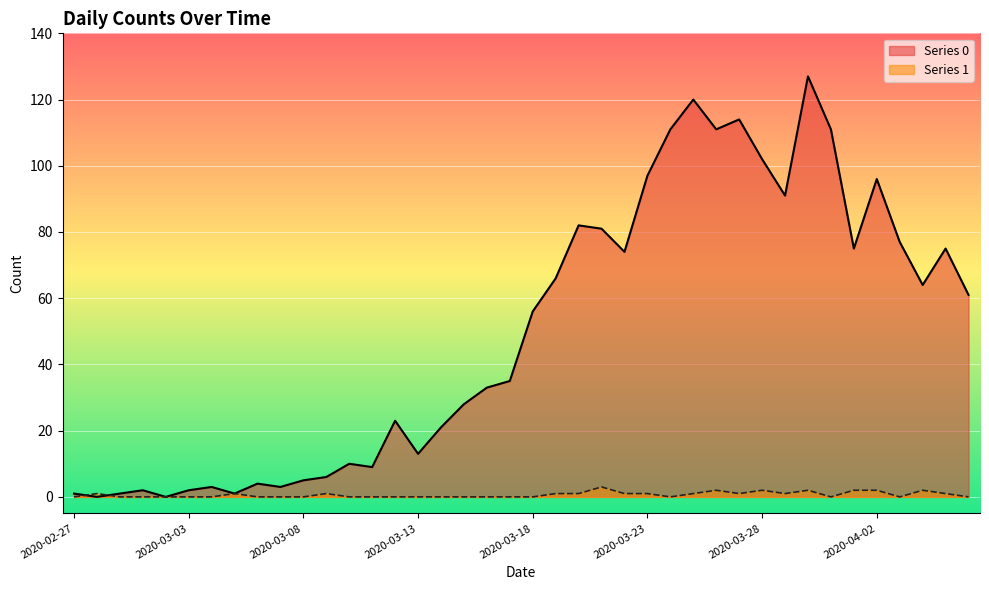

At which category does Series 1 reach its first local valley?

2020-03-24